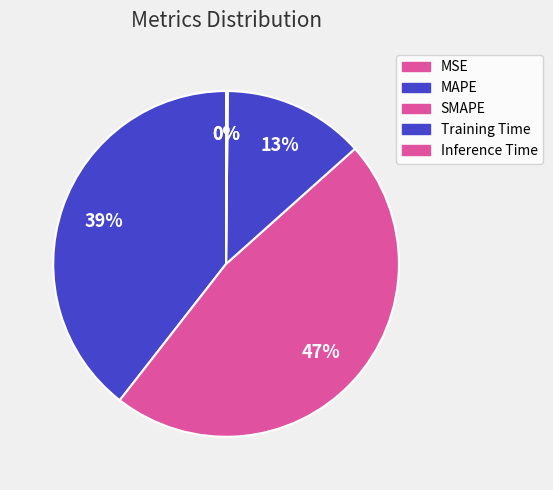

Is there any slice that represents more than half of the pie?

No